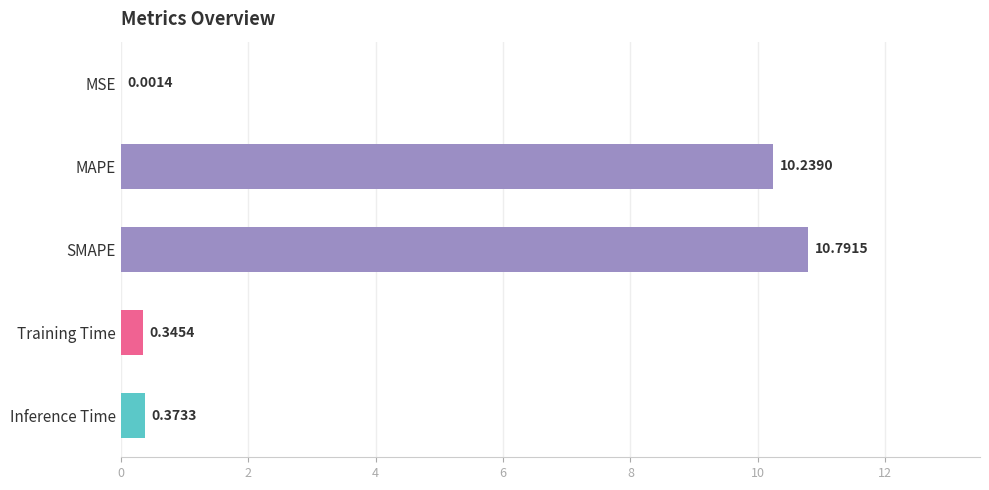

What is the sum of the values at Training Time and SMAPE?

11.1